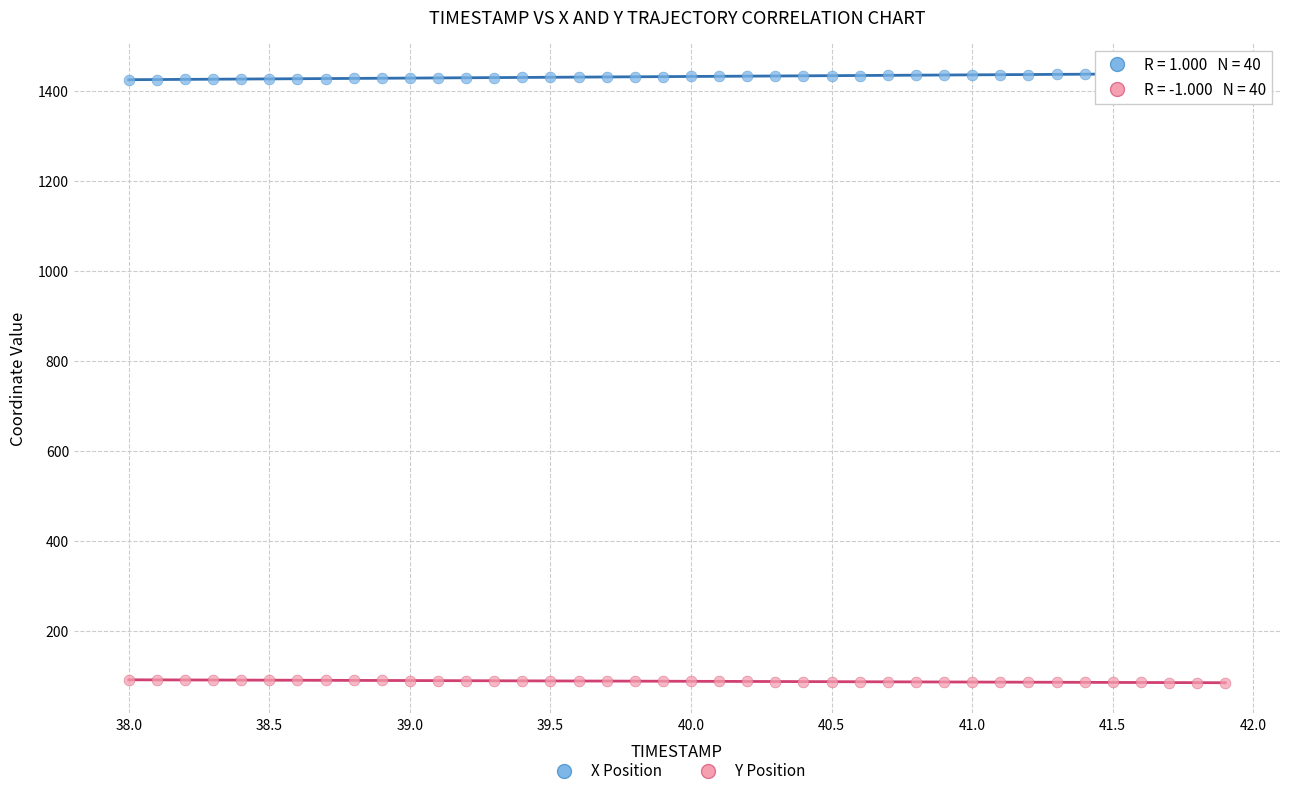

Which series contains the highest Y value?

X Position